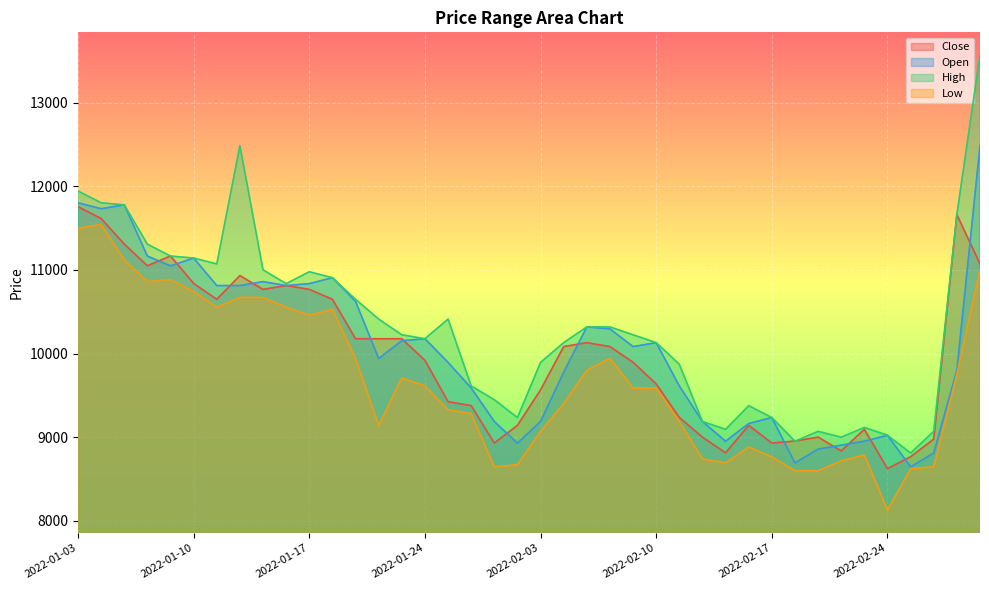

What is the label of the 6th point from the left?

2022-01-10